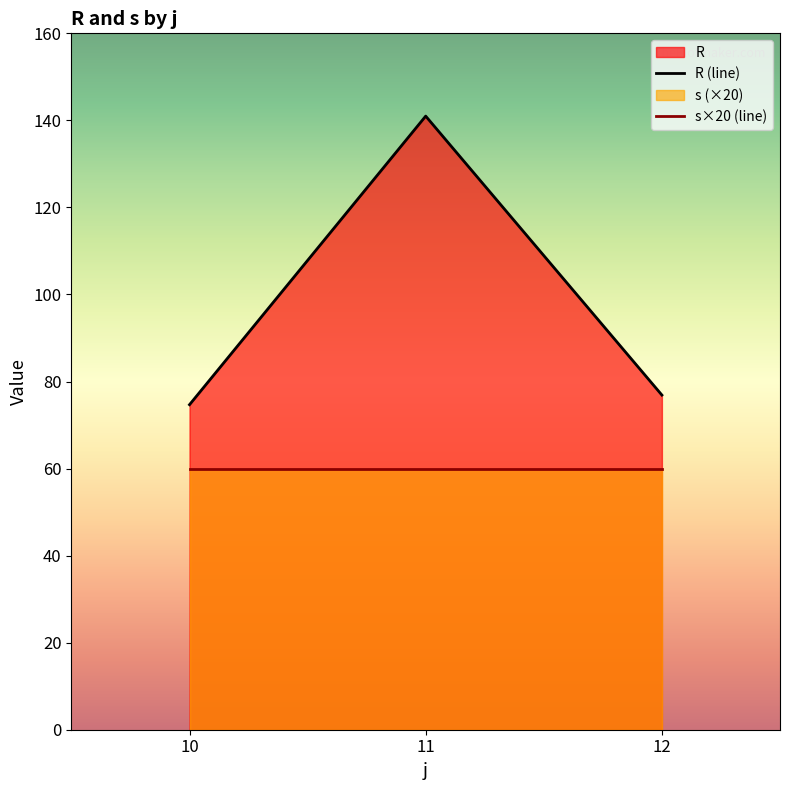

The R (line) series shows 51.7 at 12. True or false?

False